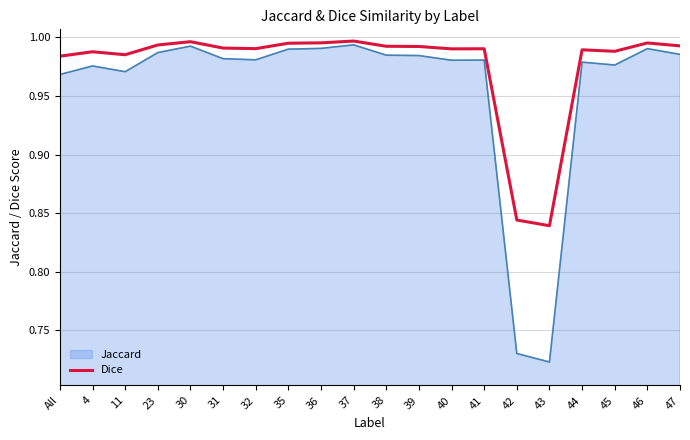

Which label corresponds to the smallest value in the chart?

43